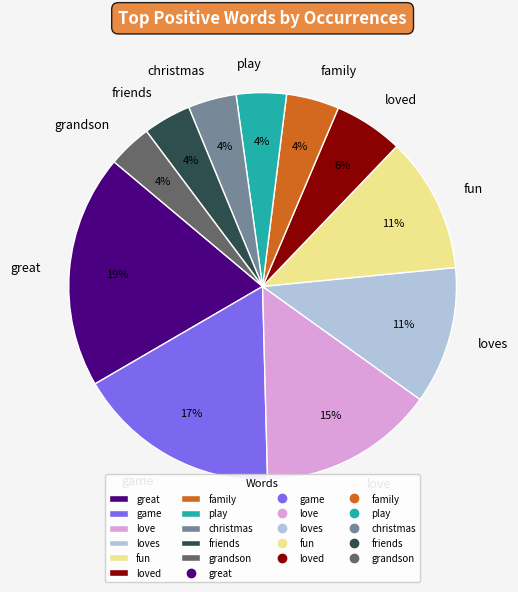

To the nearest percent, what is the average slice percentage?

9%